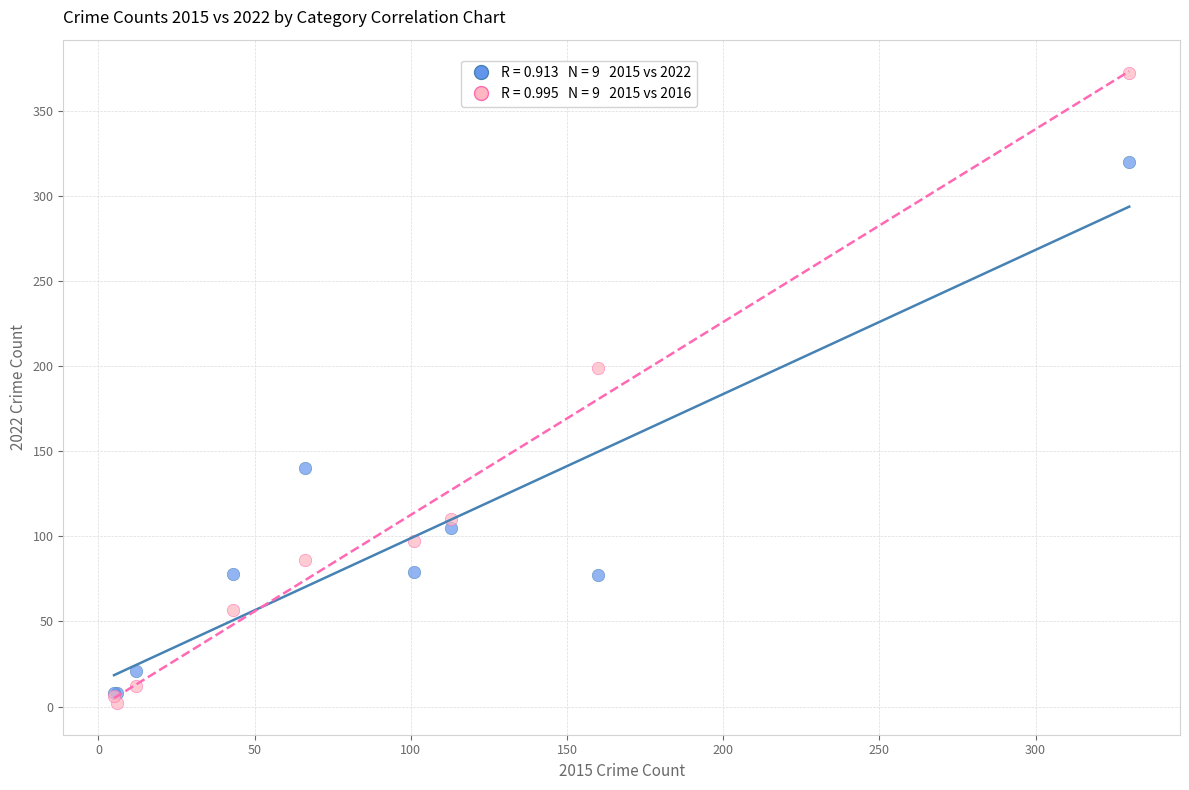

Across all series, what Y value is closest to 187?

199